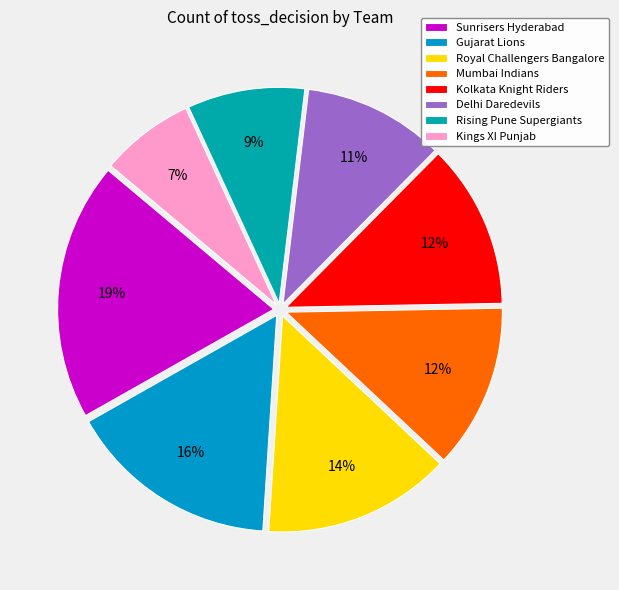

The Sunrisers Hyderabad slice represents 8% of the pie. True or false?

False